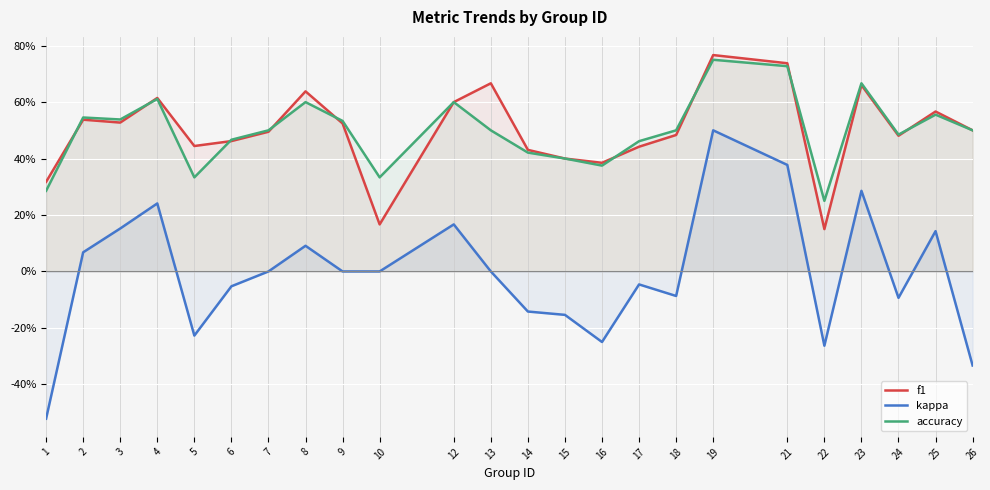

The accuracy series shows 0.3 at 10. True or false?

True